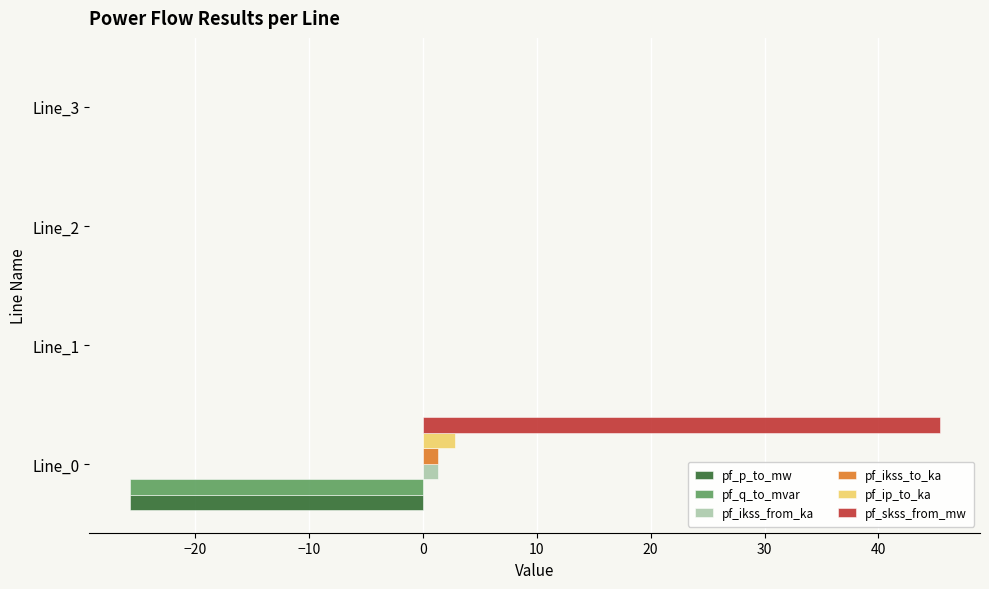

Is the value of pf_ip_to_ka at Line_2 greater than the value of pf_skss_from_mw at Line_0?

No